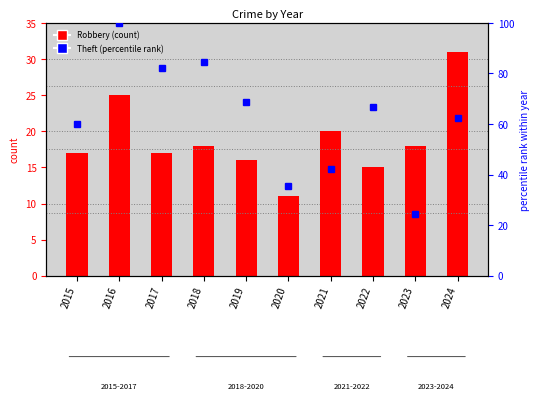

Rank the series by their average value, from lowest to highest.

Robbery (count), Theft (percentile)